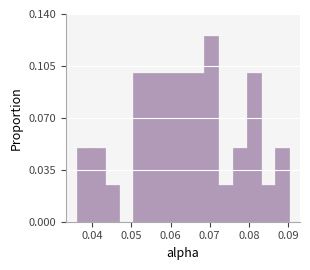

Read against the x-axis, roughly where is the centre of the tallest bar?

0.070